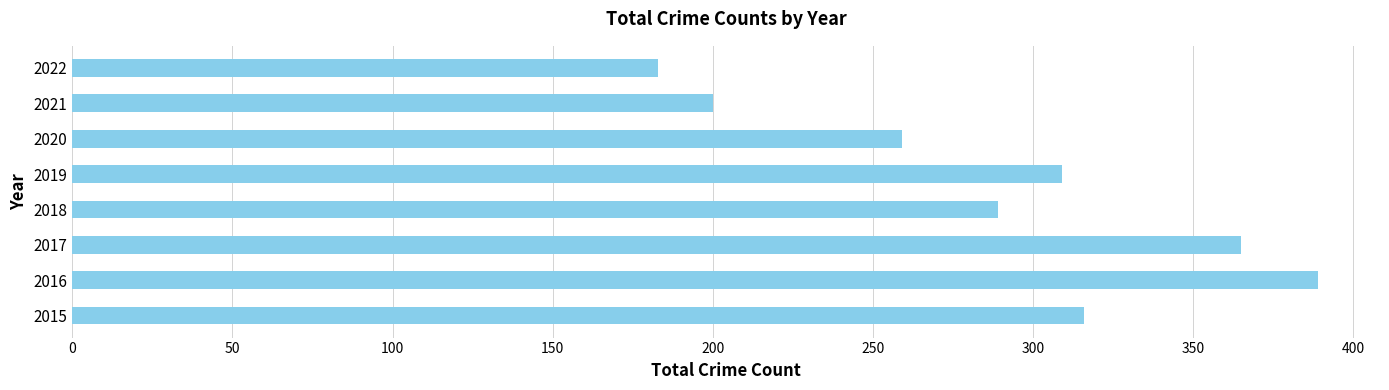

At which label is the value closest to 286?

2018